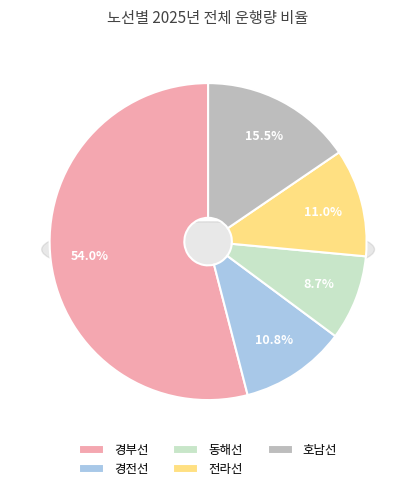

Which has a higher value, 경전선 or 전라선?

전라선